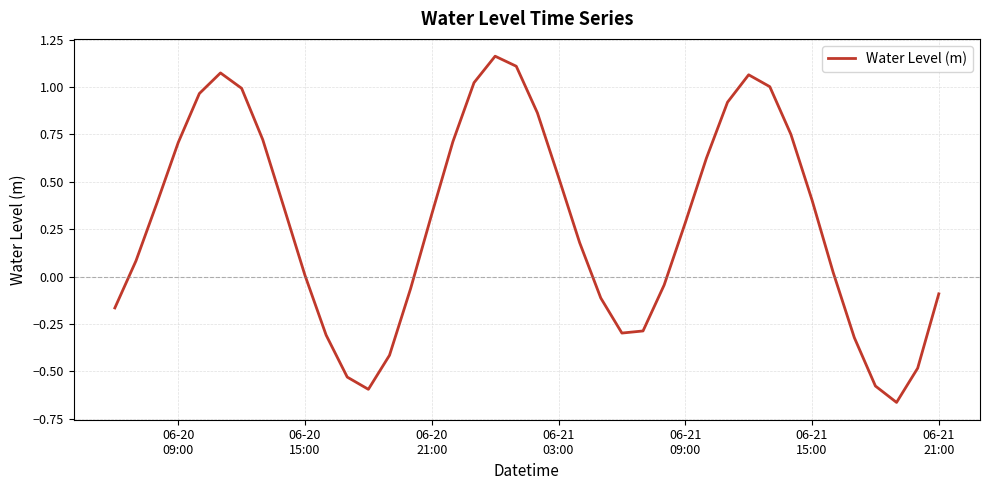

How many interior local valleys (lower than both neighbors) does the data have?

3